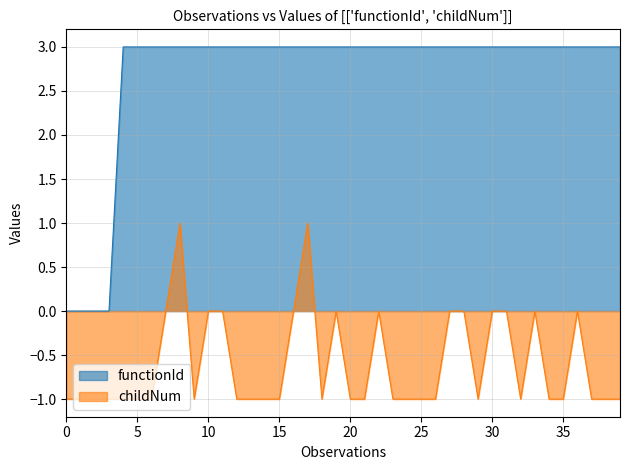

How many distinct data groups are displayed?

2